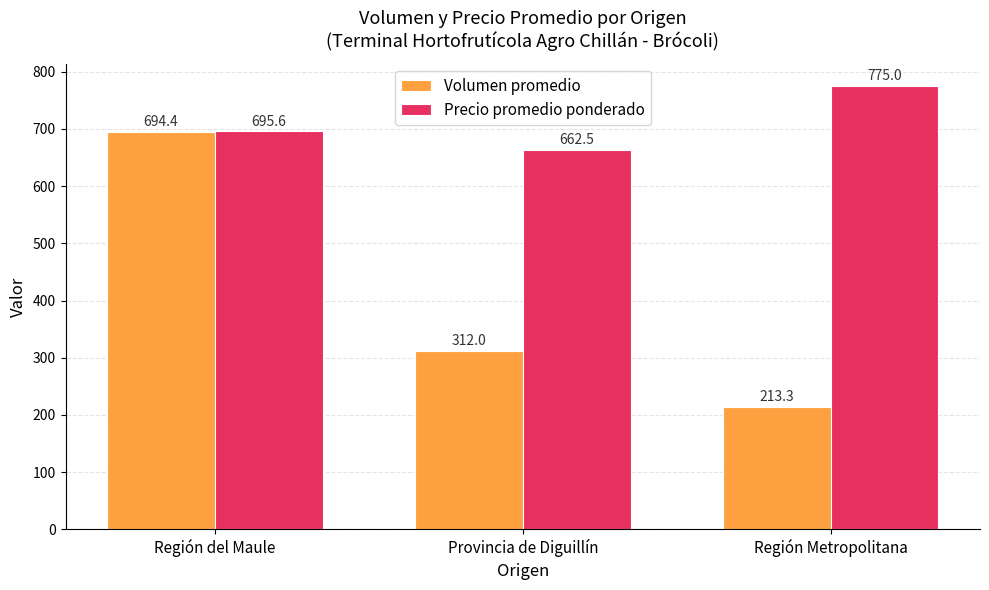

At which label does Volumen promedio first exceed 312?

Región del Maule